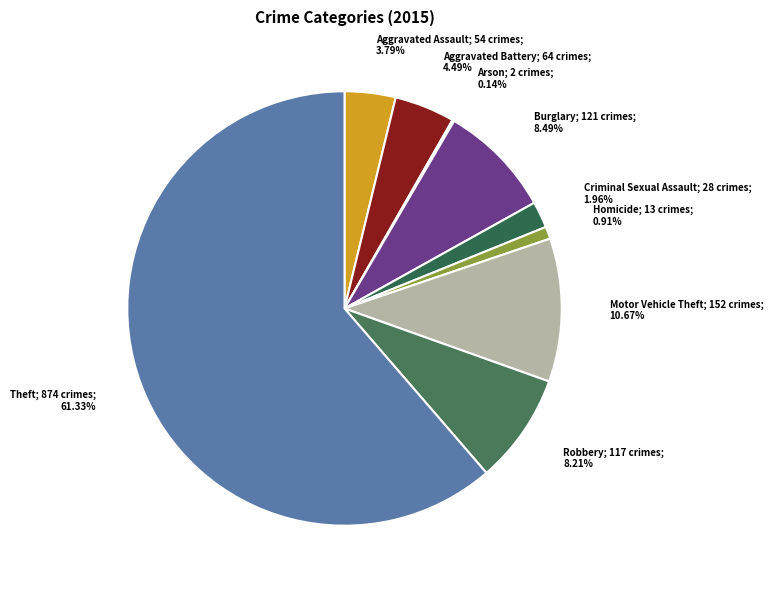

How many segments does this pie chart have?

9